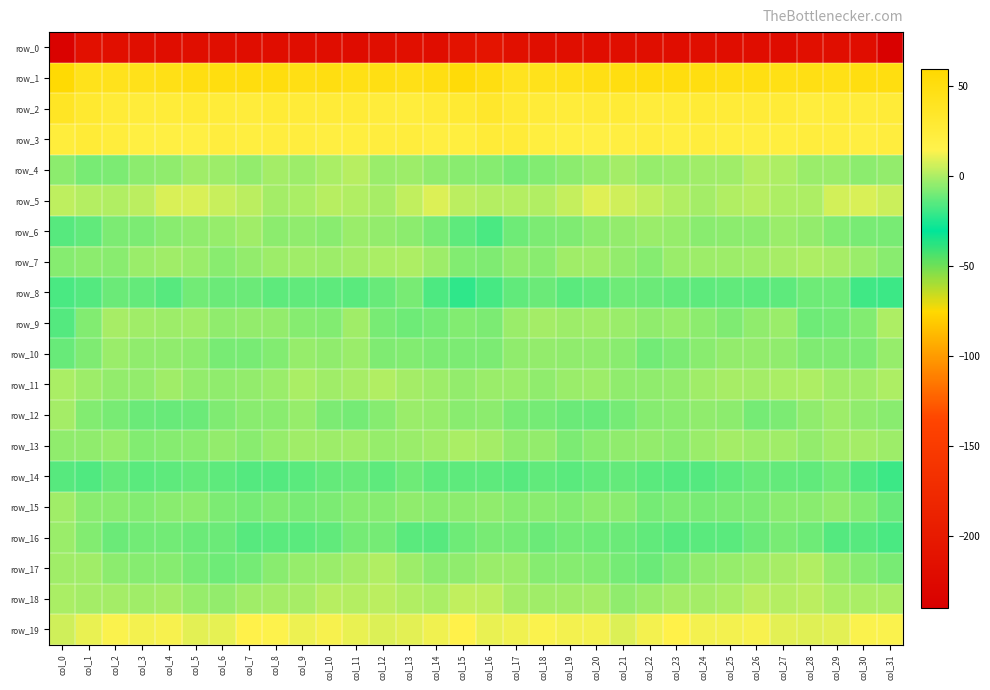

List the labels in order of row_6 value, largest first.

col_7, col_22, col_27, col_11, col_23, col_6, col_12, col_28, col_21, col_5, col_9, col_26, col_20, col_25, col_13, col_8, col_24, col_10, col_4, col_29, col_19, col_3, col_18, col_2, col_31, col_30, col_14, col_17, col_1, col_15, col_0, col_16